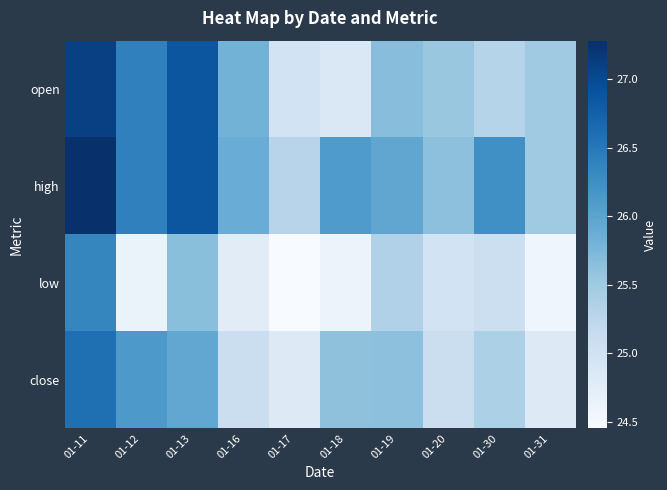

What is the total value across all series at 01-18?

101.2